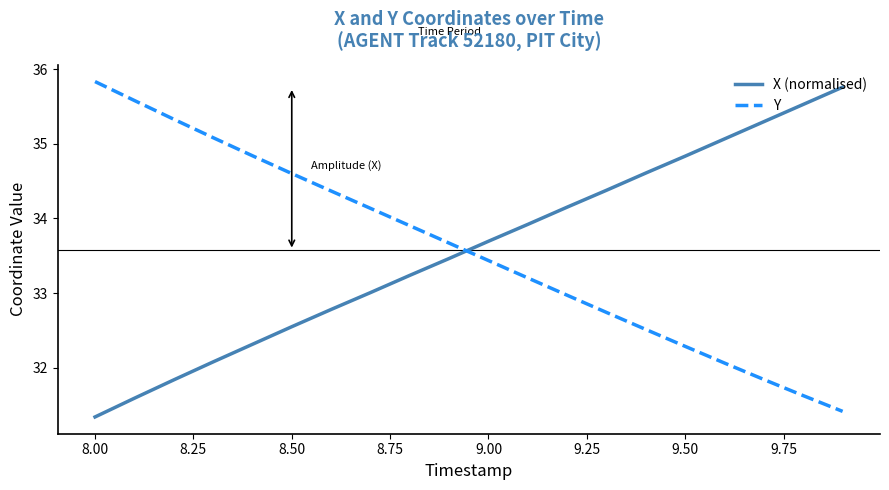

What is the difference between the maximum and minimum values in the Y series?

4.4